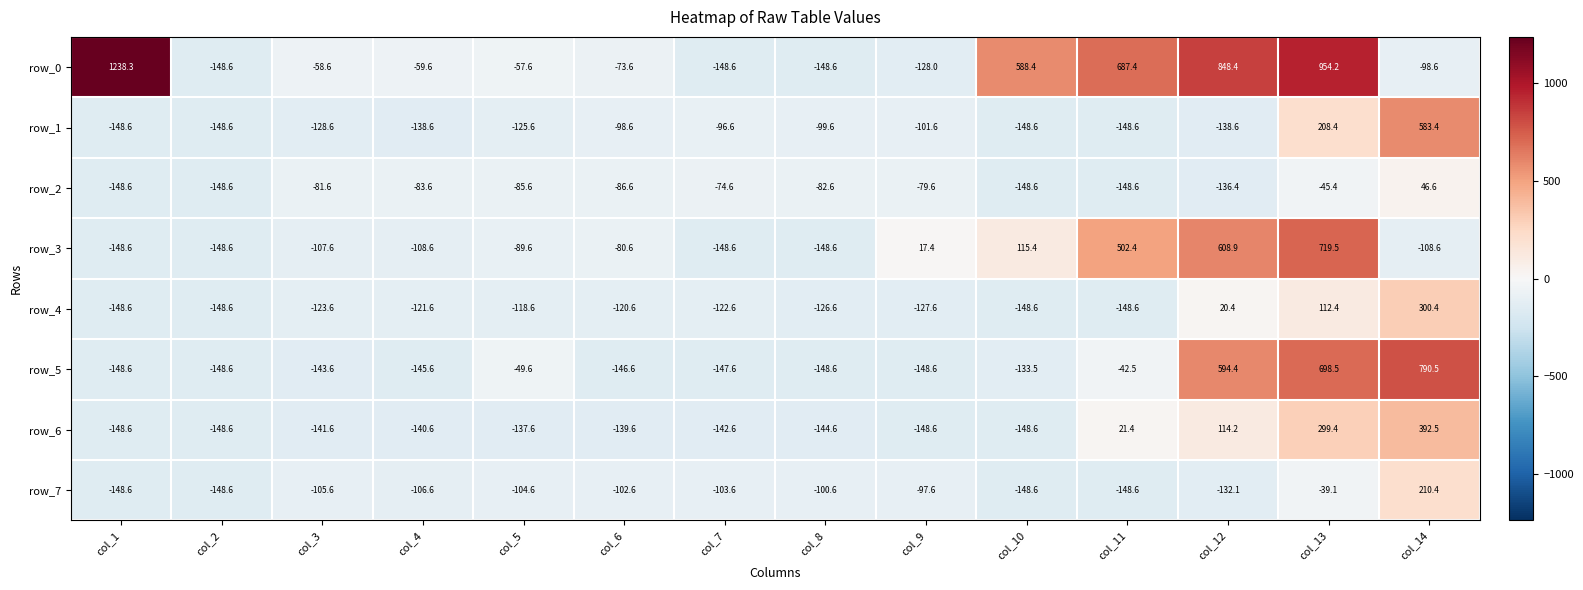

The value of row_1 at col_8 is -60.5. True or false?

False